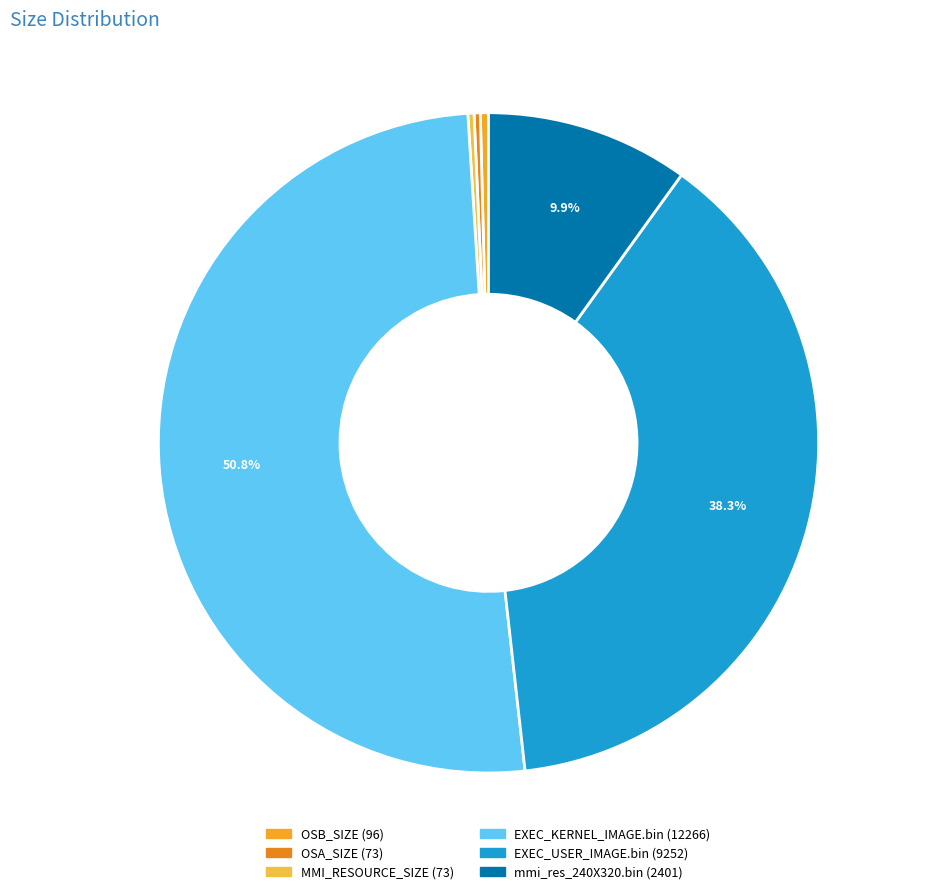

Count the number of slices in the pie.

6